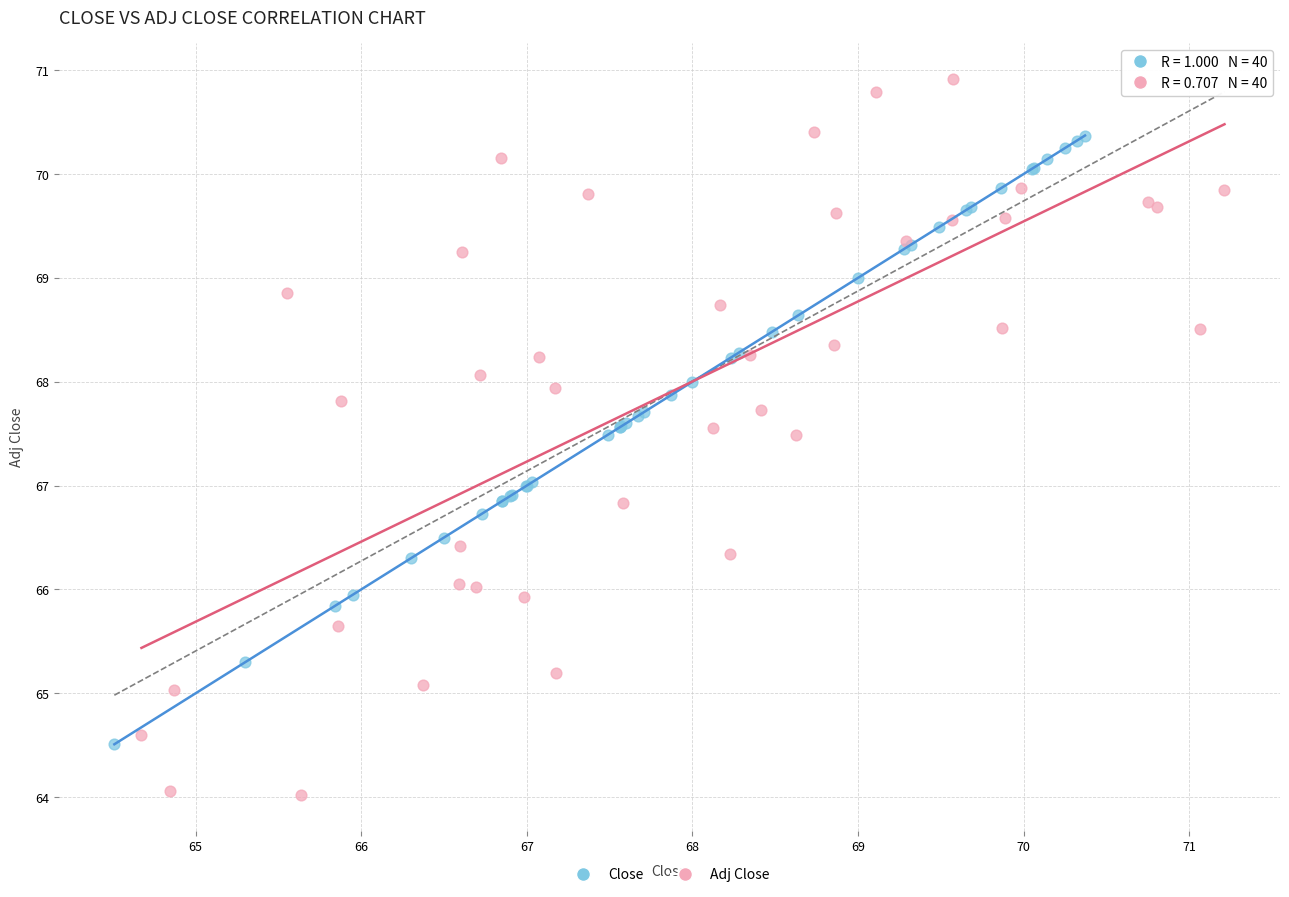

Which series has the largest Y range (max minus min)?

Adj Close